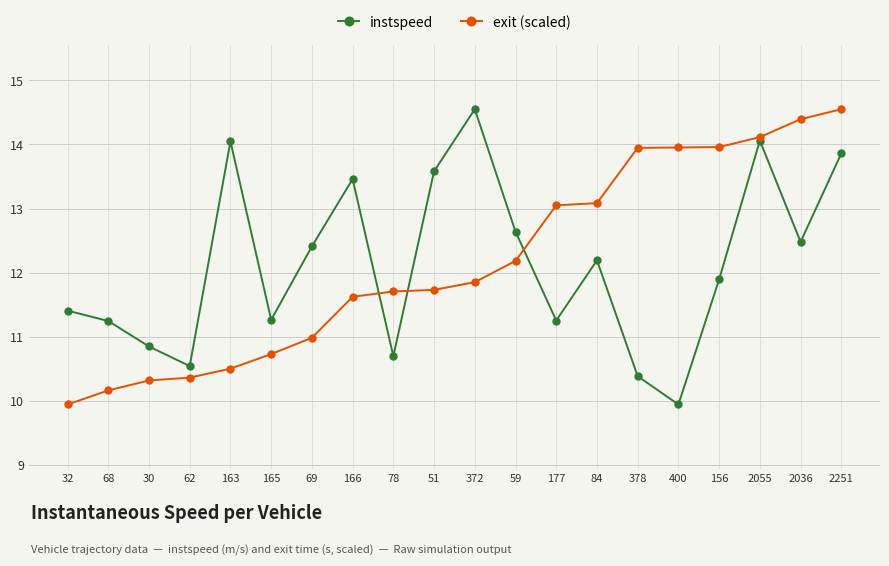

What is the difference between the exit (scaled) values at 400 and 2251?

0.6